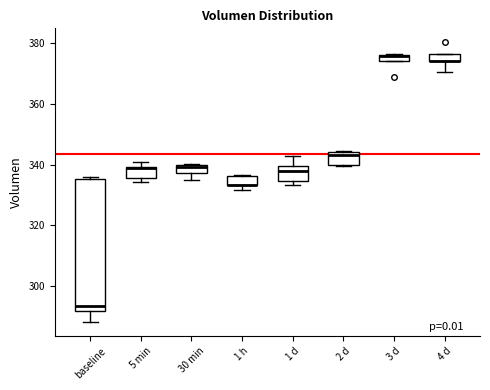

Comparing the boxes themselves (not the whiskers), which one is the tallest?

baseline